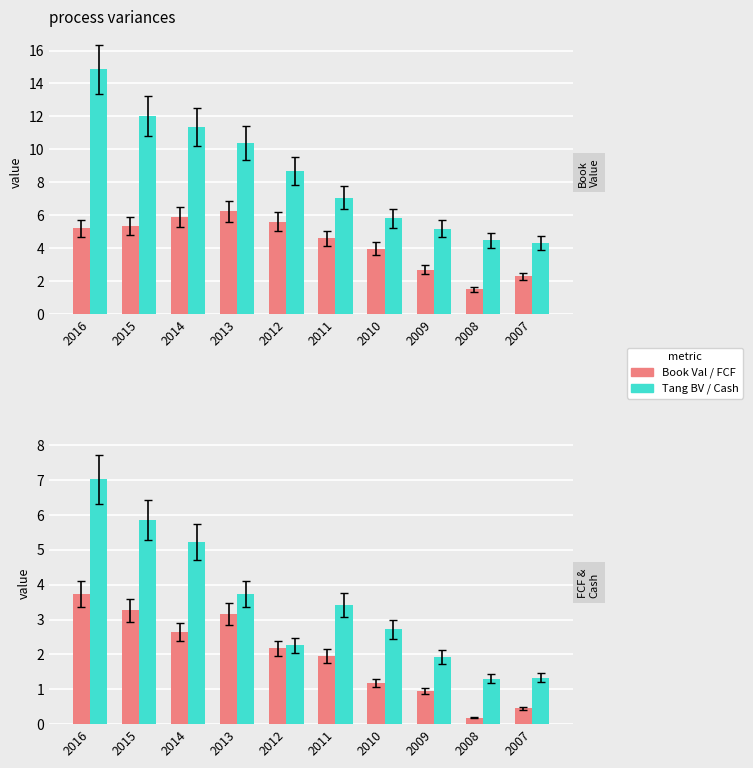

True or false: Cash per Share has a value of 1.3 at 2007.

True